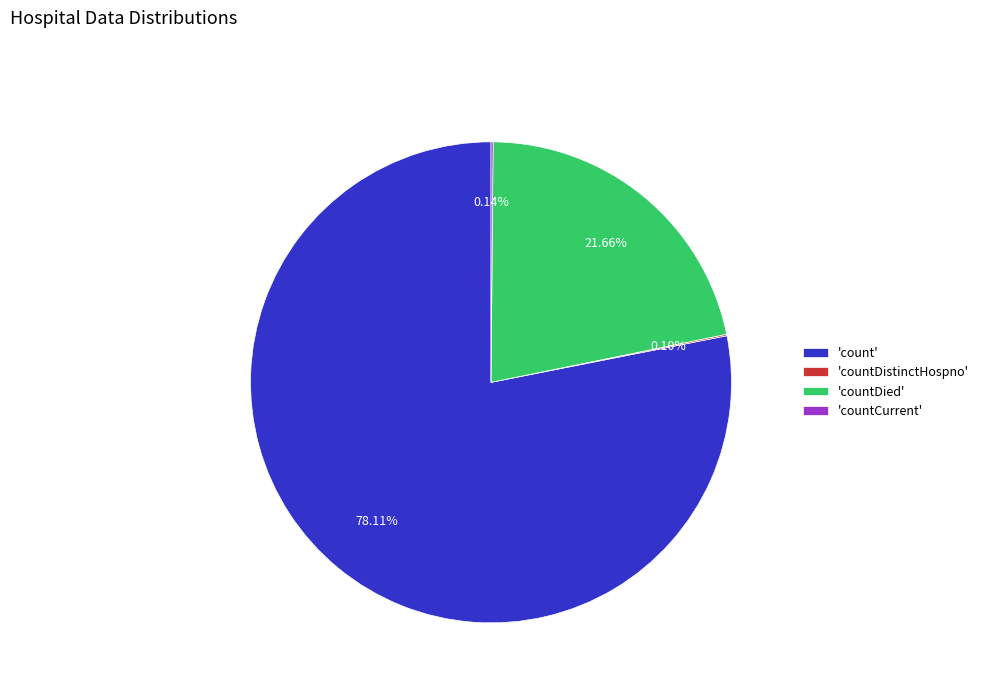

Which category has the biggest portion of the pie?

'count'